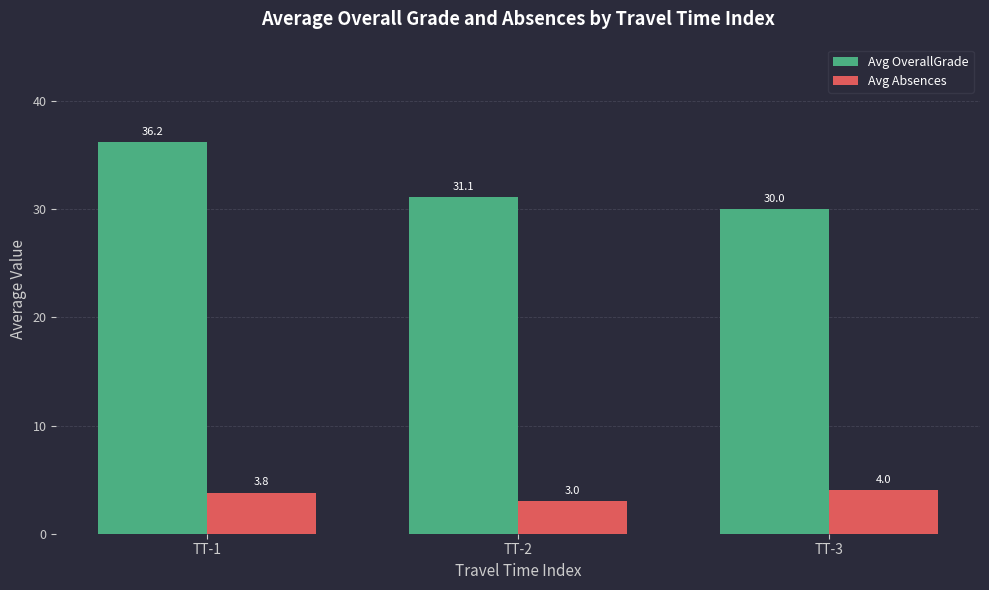

Between TT-1 and TT-3, which series saw the biggest shift?

Avg OverallGrade